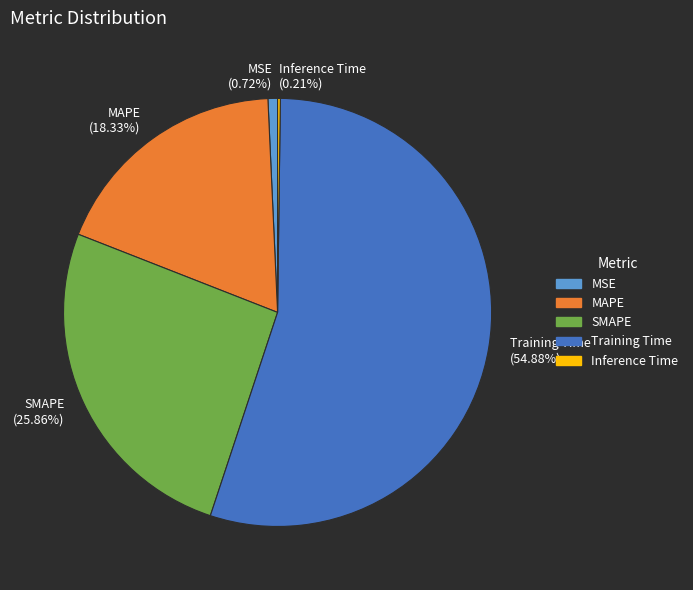

What percentage do MAPE and MSE together represent?

19.1%